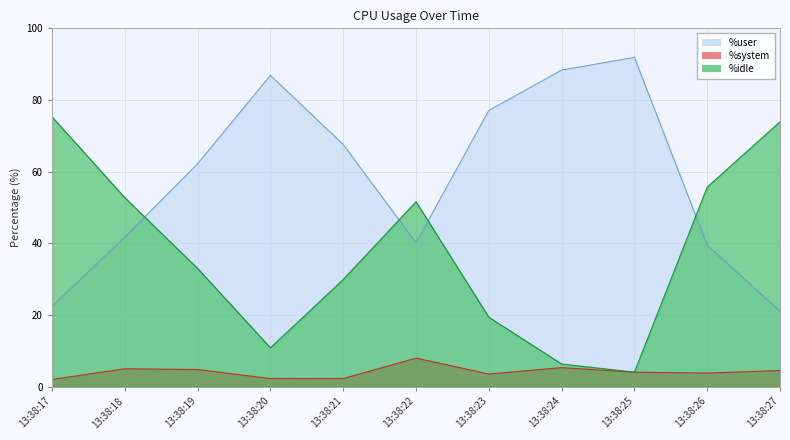

True or false: %idle has a value of 29.9 at 13:38:21.

True